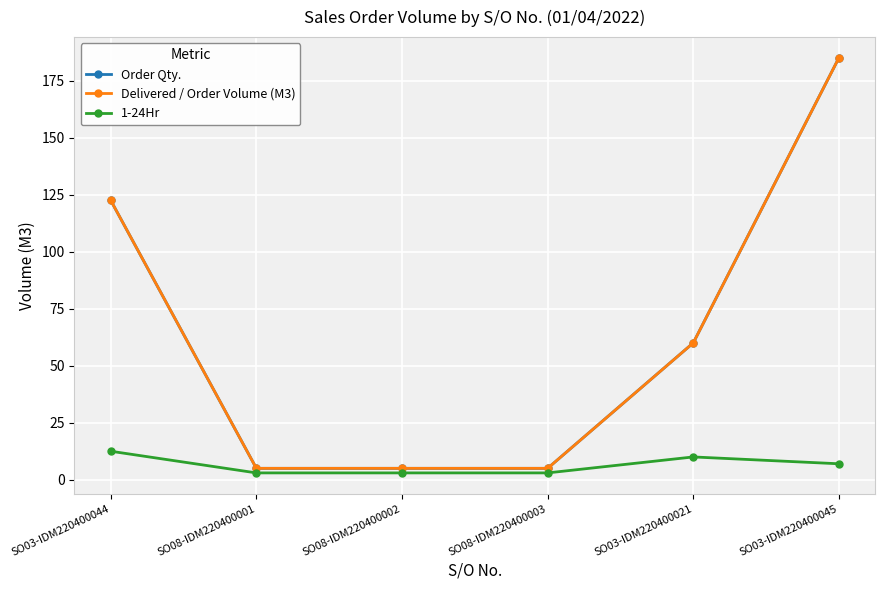

What is the total value across all series at SO08-IDM220400001?

13.0